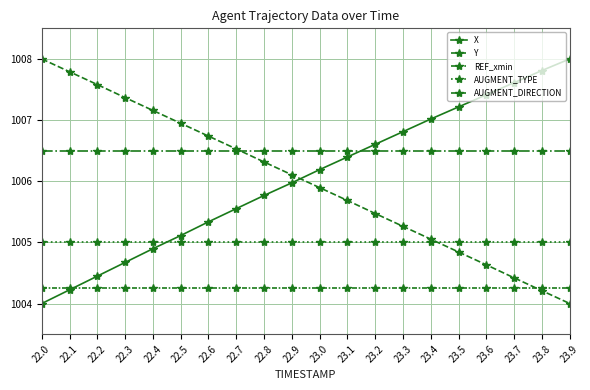

What is the difference between the X values at 22.5 and 22.9?

0.9